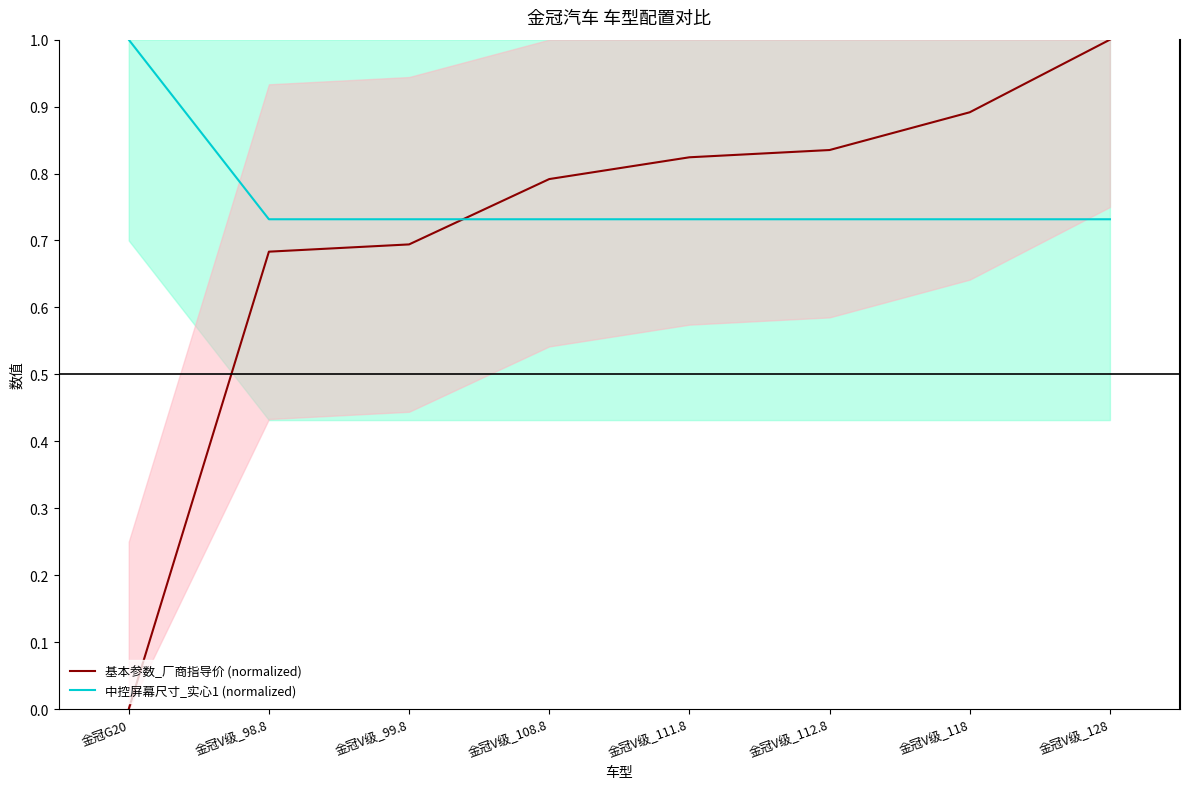

The 基本参数_厂商指导价 (normalized) series shows 0.3 at 金冠V级_99.8. True or false?

False